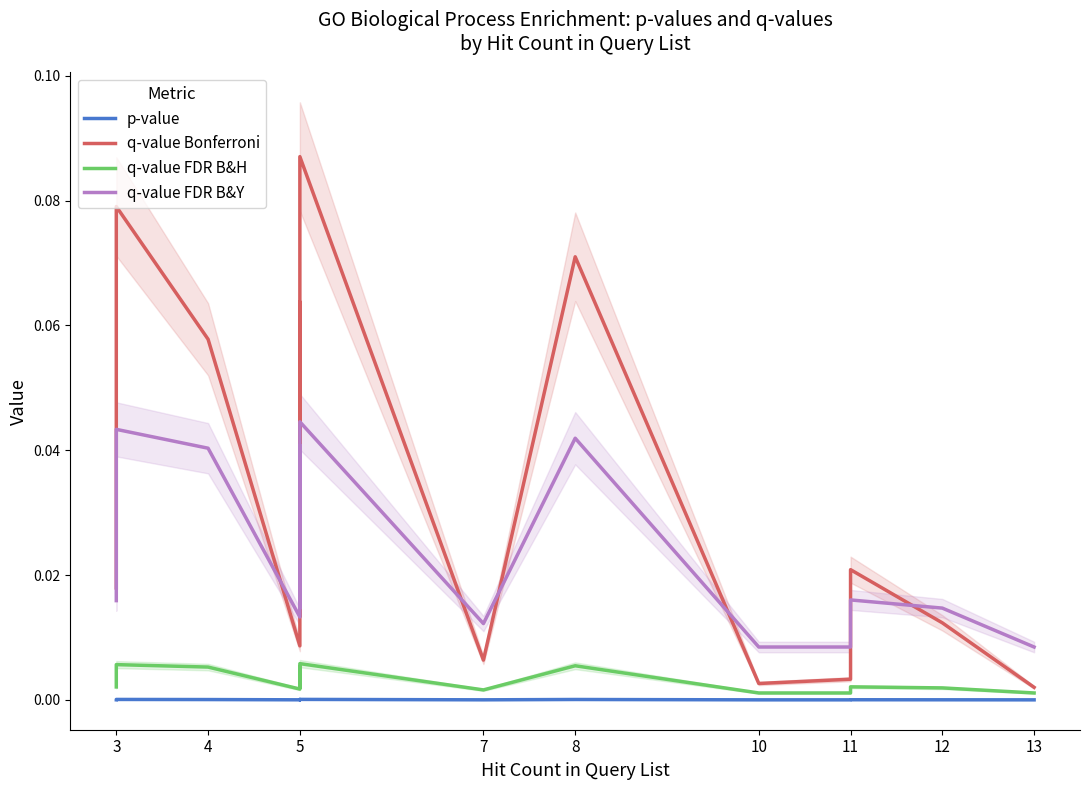

True or false: p-value and q-value FDR B&Y cross at least once.

False